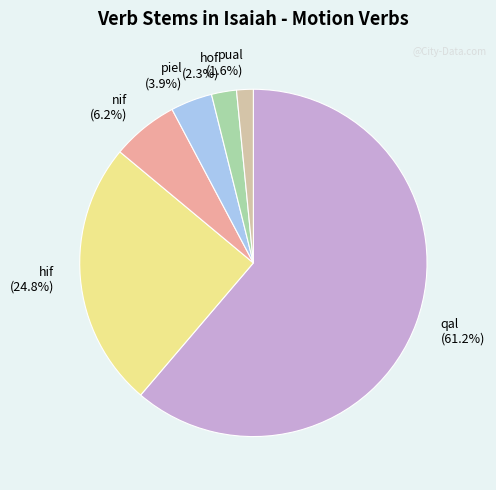

Between qal (61.2%) and hif (24.8%), which is larger?

qal (61.2%)